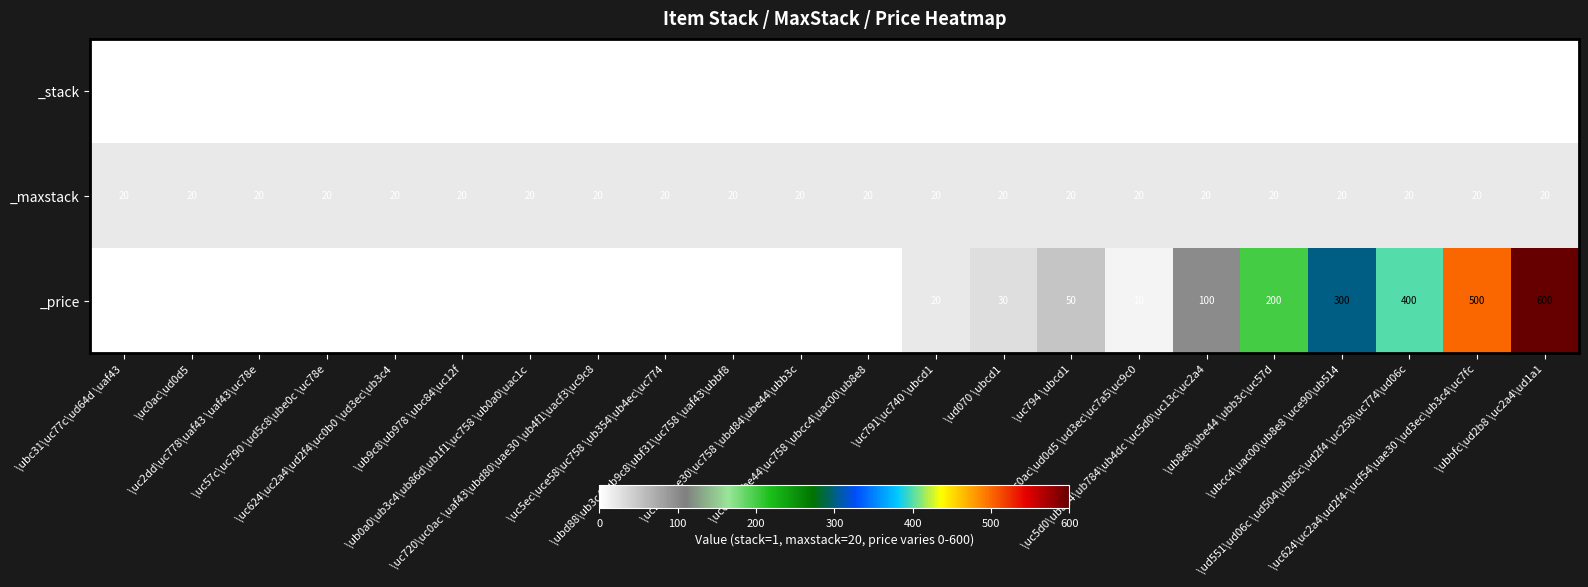

Rank the series by their maximum value, from highest to lowest.

_price, _maxstack, _stack